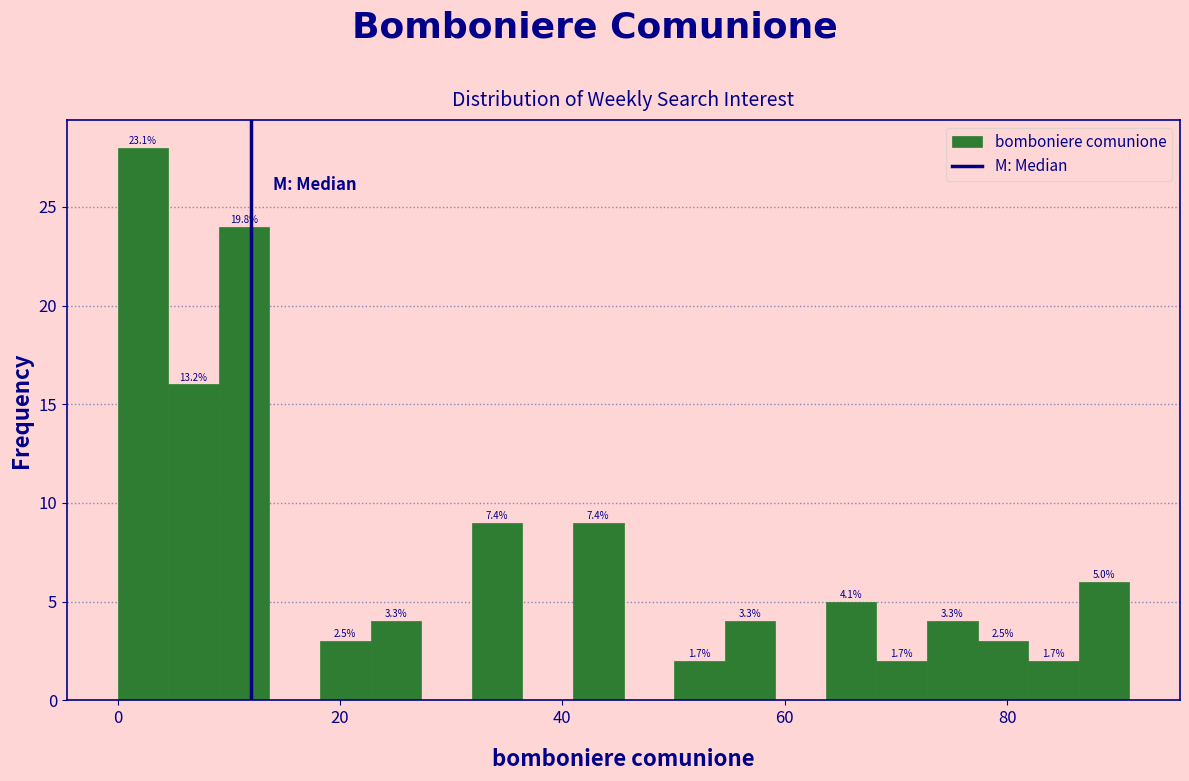

Read against the x-axis, roughly where is the centre of the tallest bar?

2